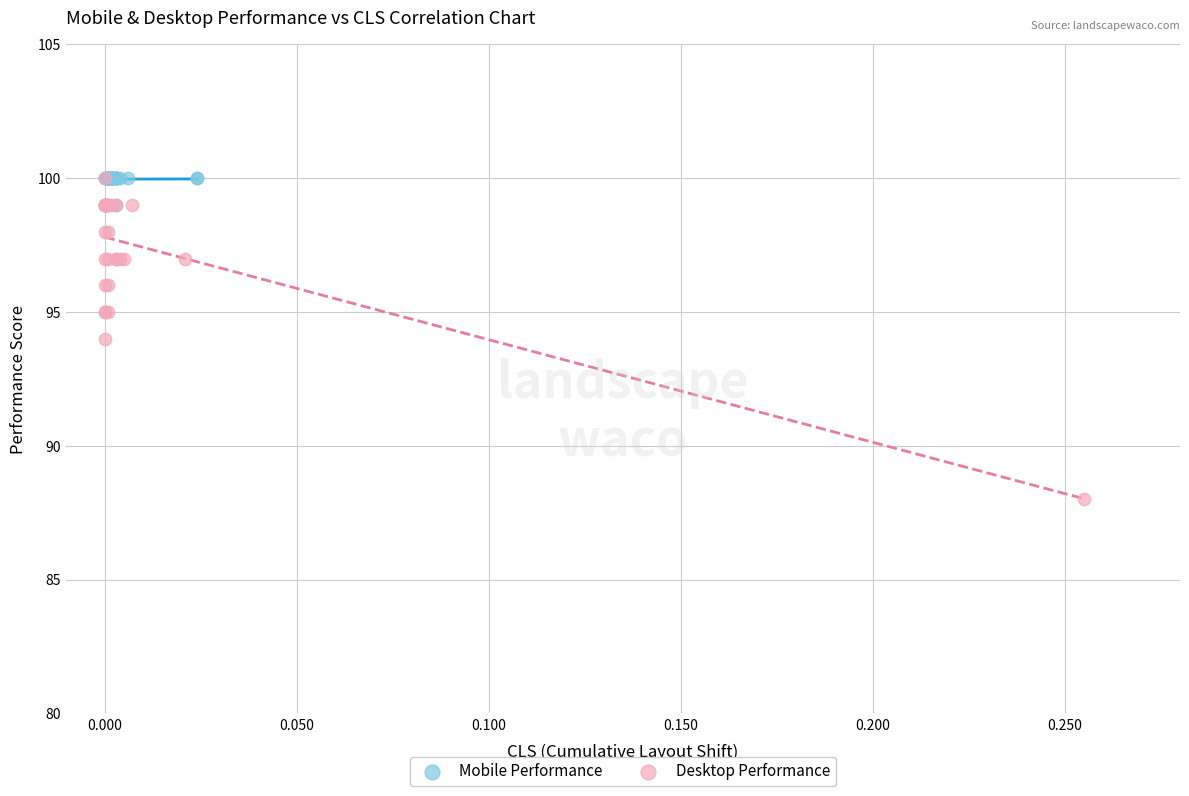

Which series has the largest Y range (max minus min)?

Desktop Performance